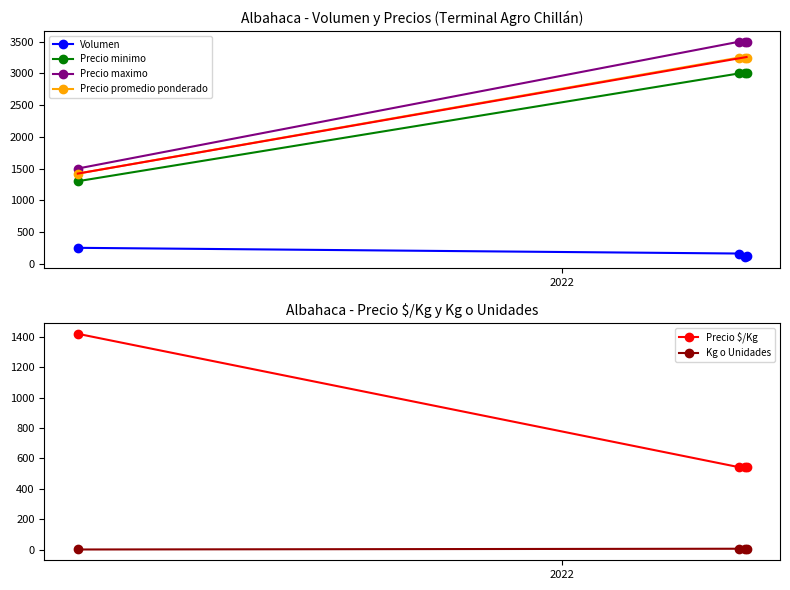

At which label does Precio minimo reach its peak?

2022-05-06